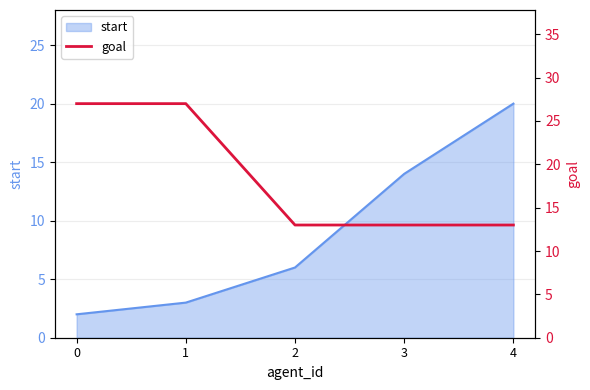

Is it true that start equals 6 at 2?

True